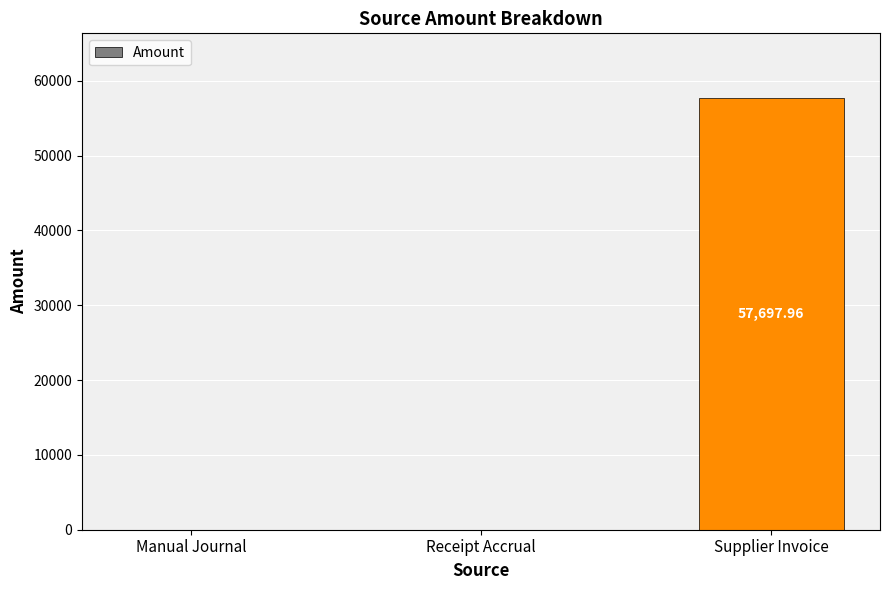

Are the bars horizontal?

No